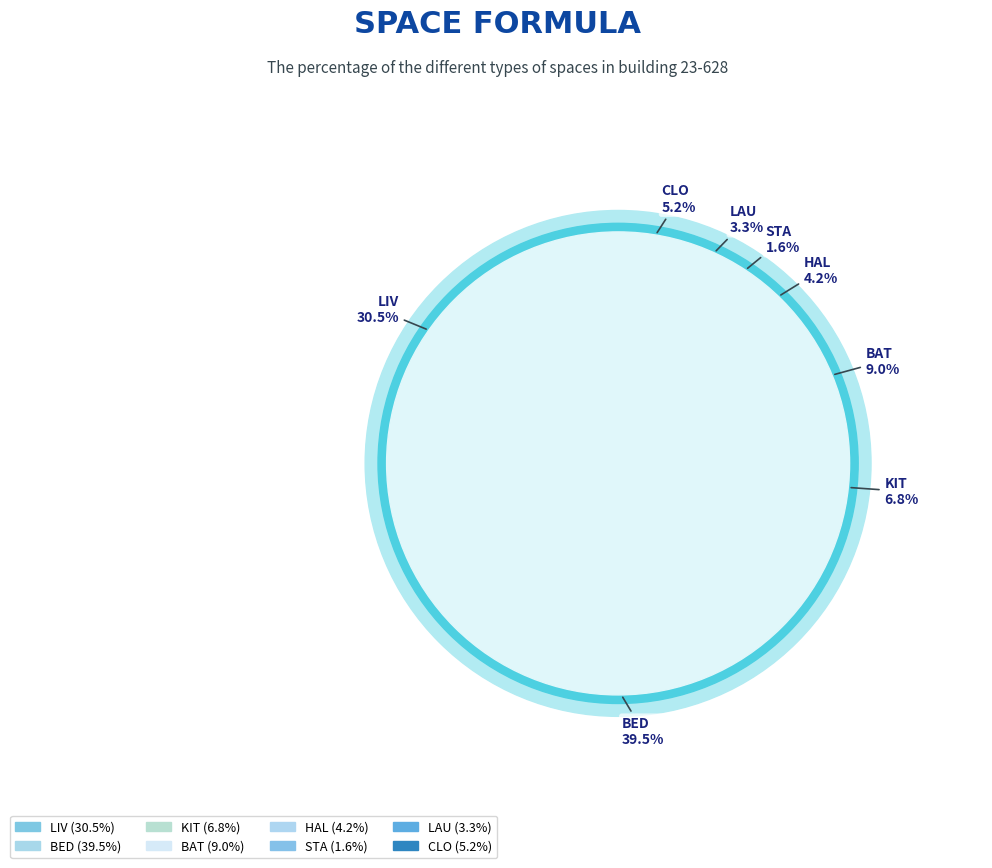

True or false: LAU accounts for 3% of the total.

True